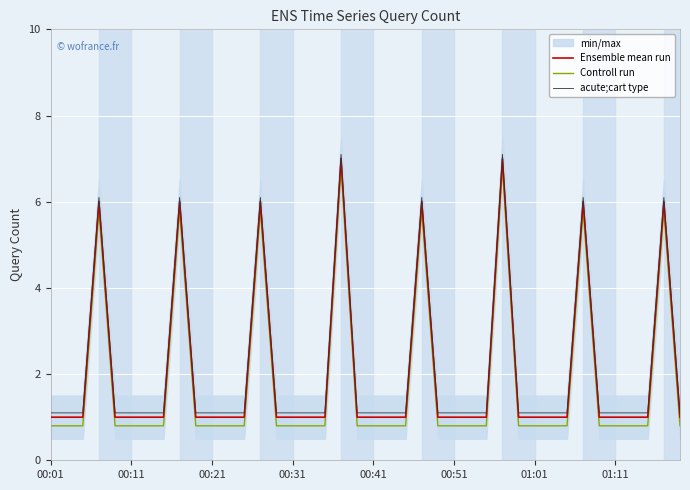

How many lines are shown in the chart?

3